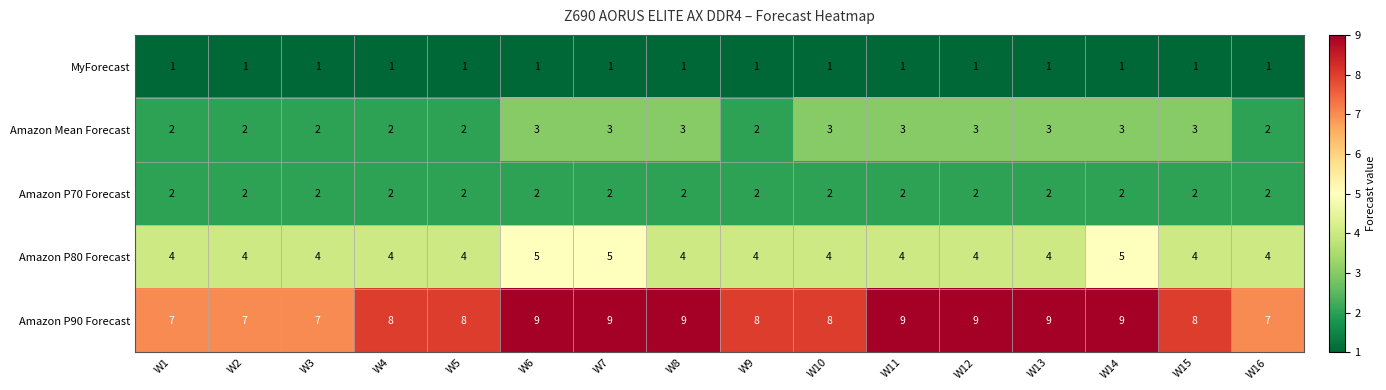

What is the total value across all series at W6?

20